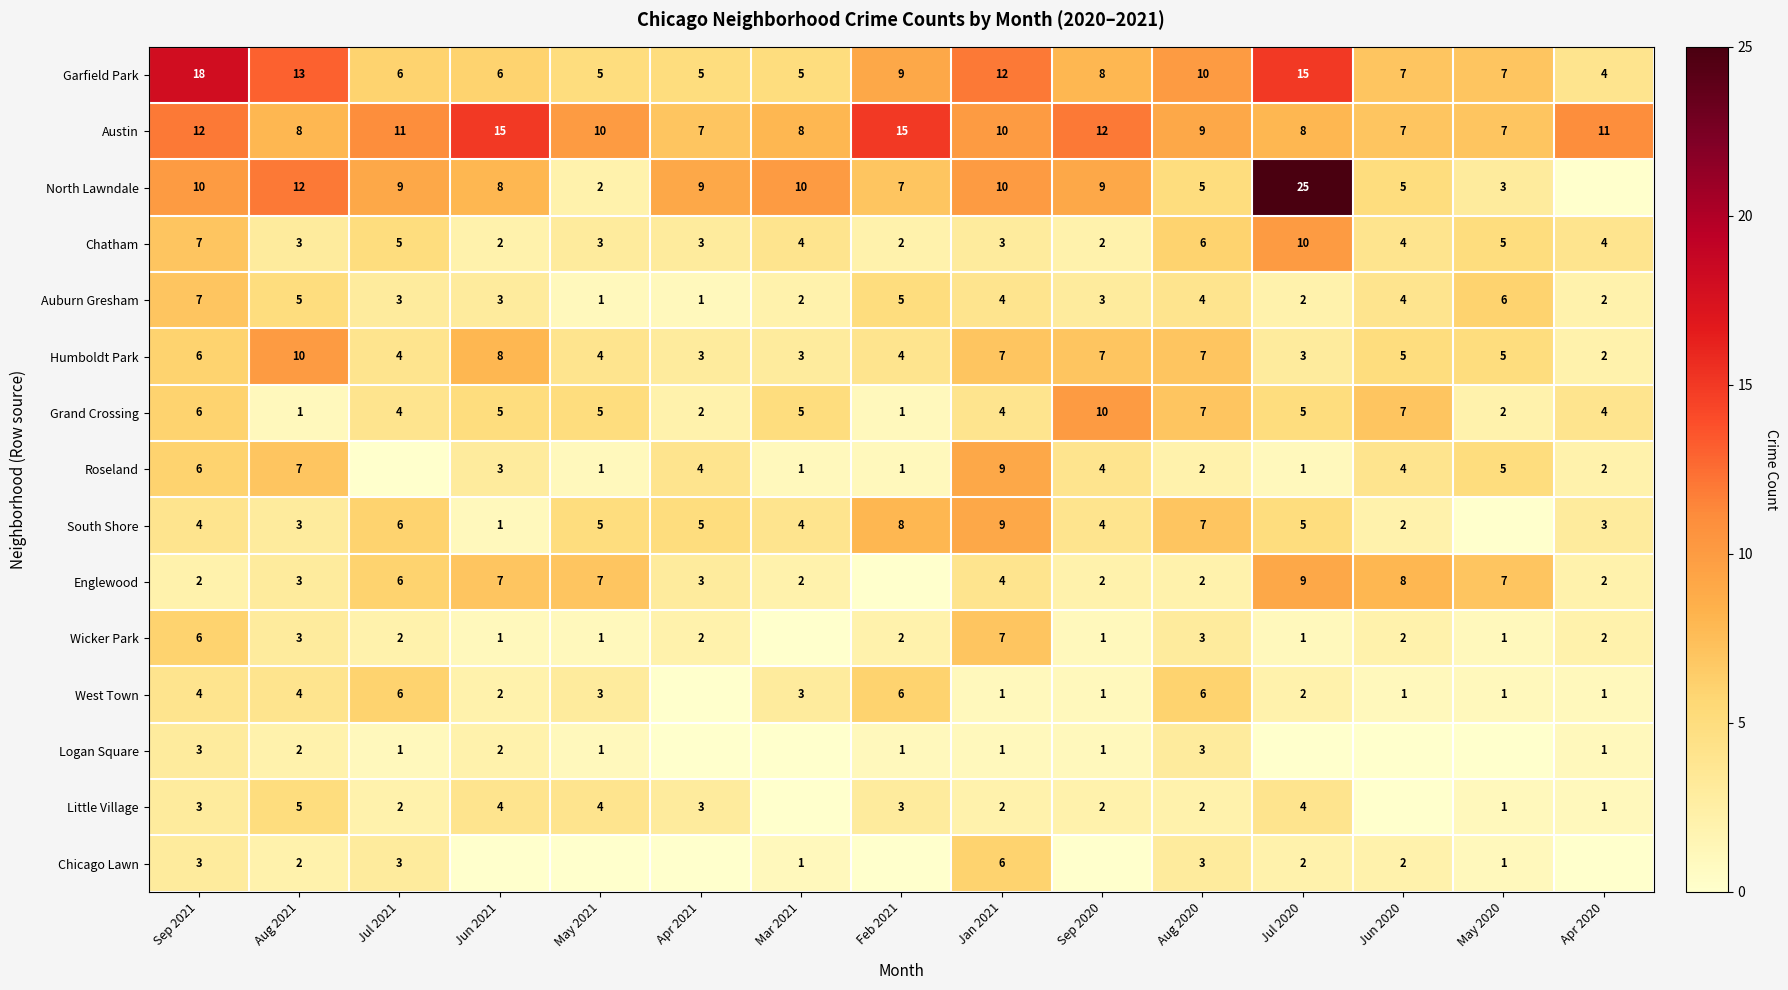

What is the total value across all series at Aug 2020?

76